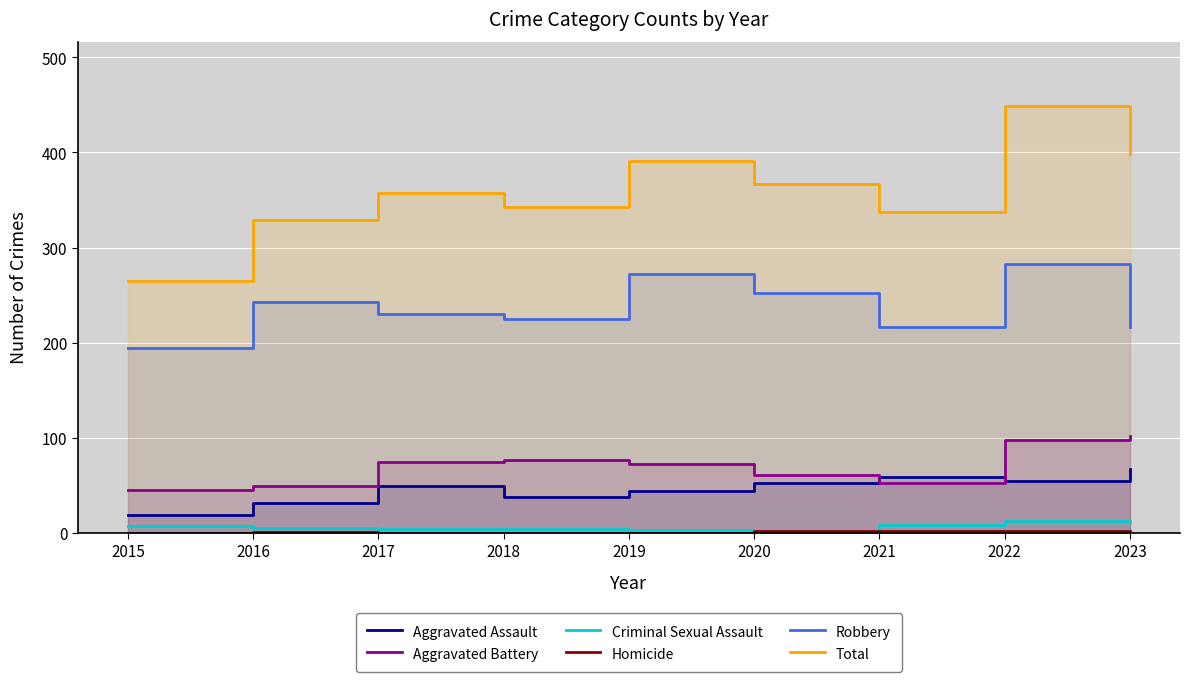

Which series has the widest spread of values?

Total